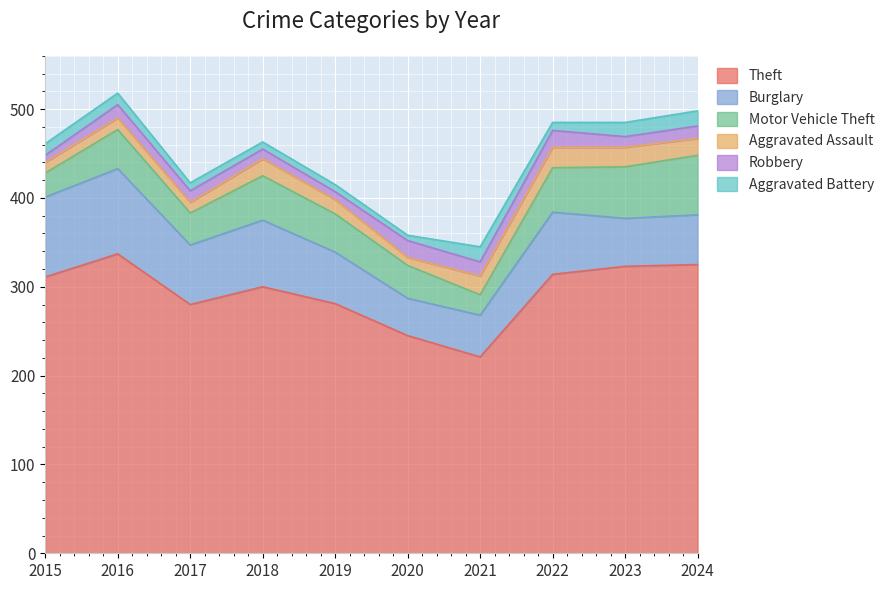

Is the value of Burglary at 2023 greater than the value of Aggravated Assault at 2022?

Yes